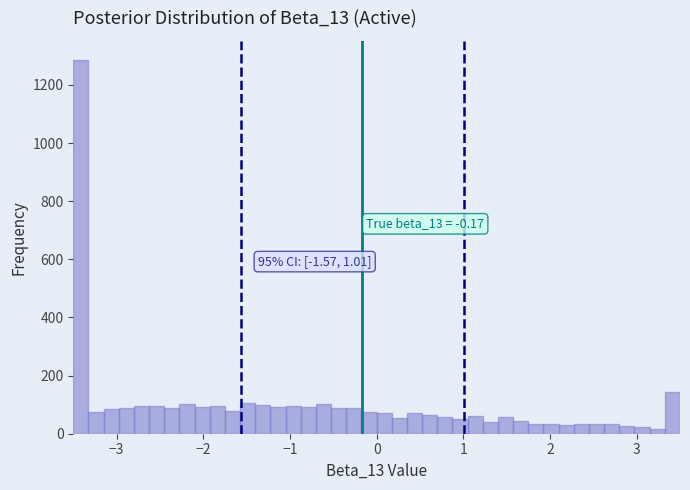

Around what value on the x-axis is the tallest bar? Give the approximate position of its centre, as read against the axis.

-3.4